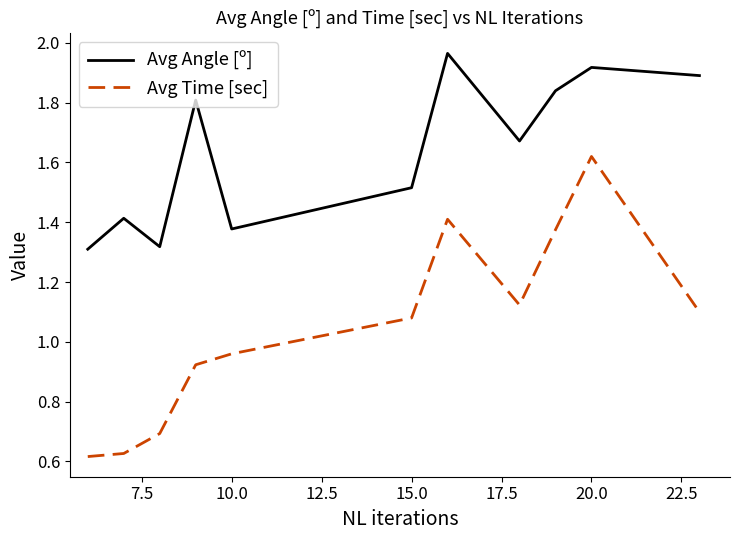

Rank the series by their maximum value, from highest to lowest.

Avg Angle [º], Avg Time [sec]